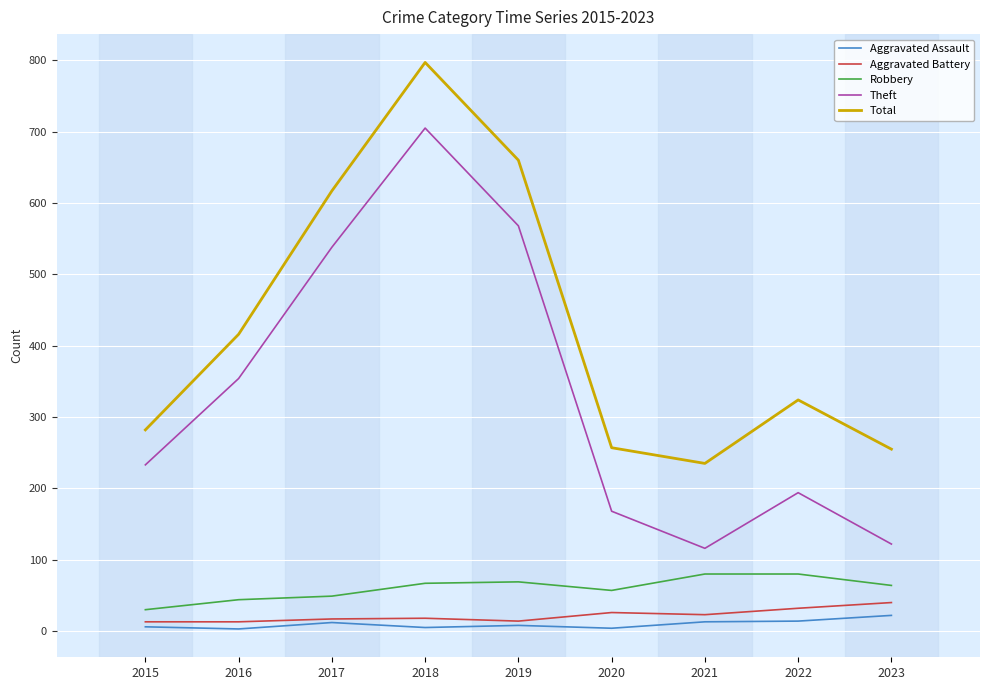

True or false: Robbery and Aggravated Assault intersect in this chart.

False